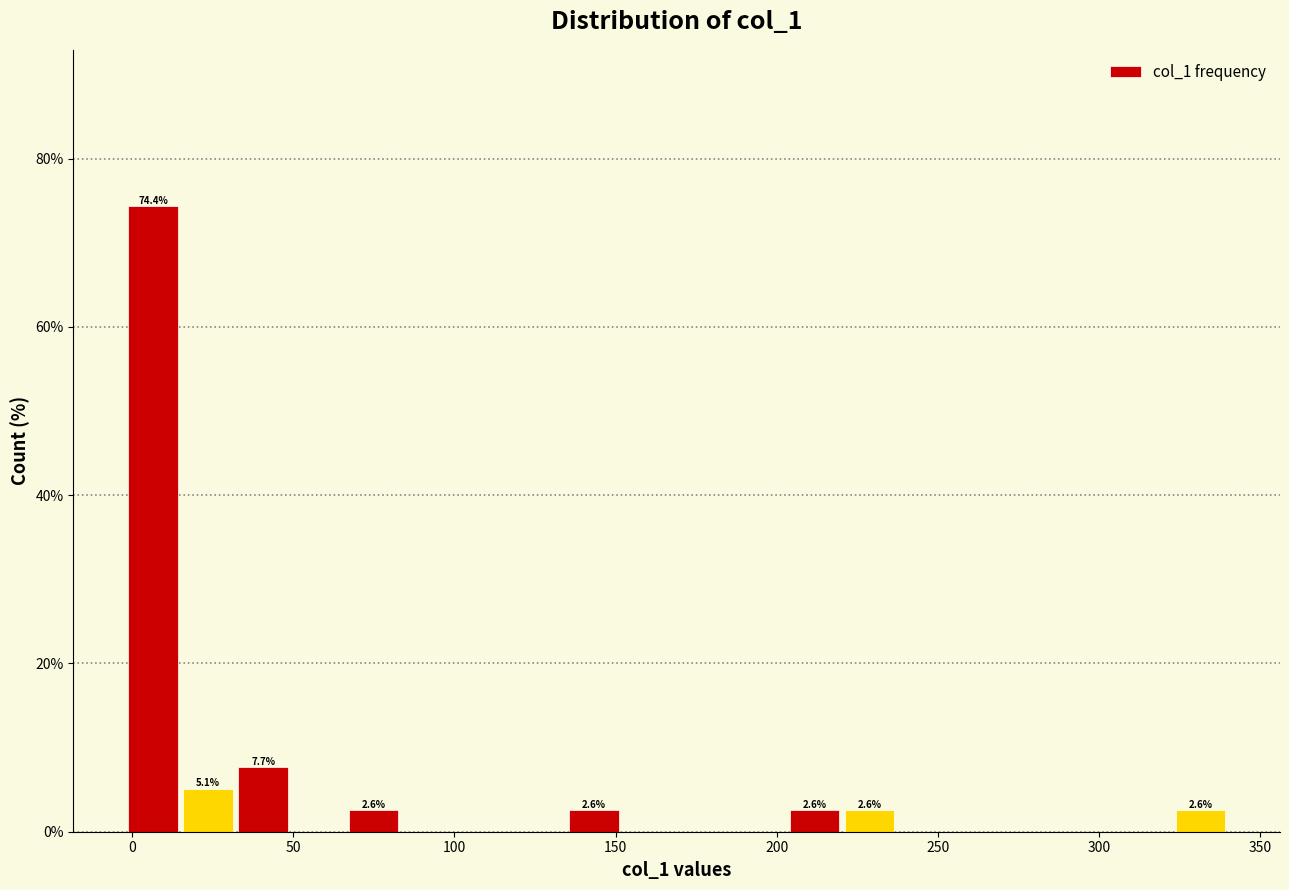

Read against the x-axis, roughly where is the centre of the tallest bar?

5